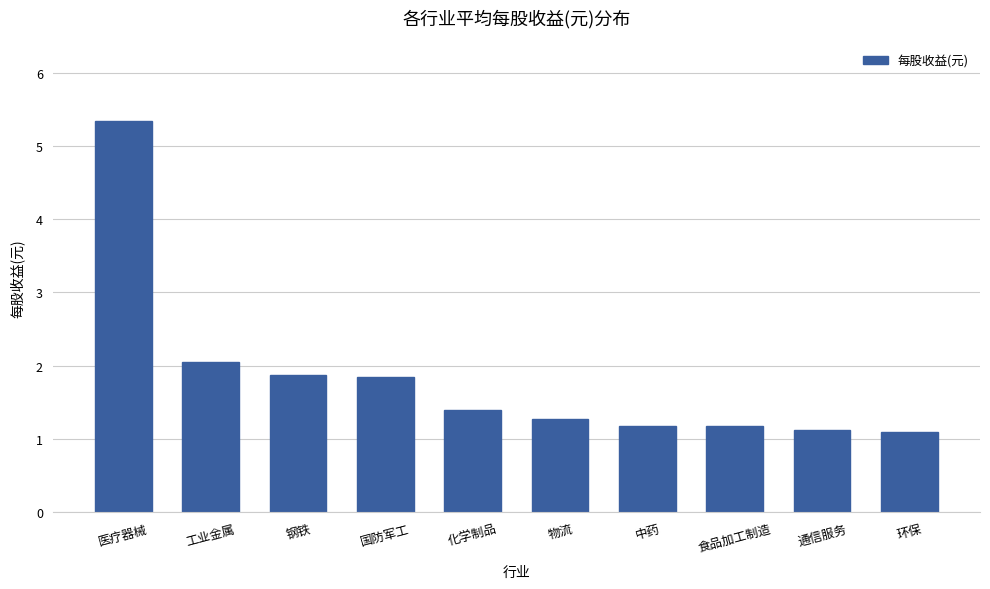

What is the minimum value shown in the chart?

1.1